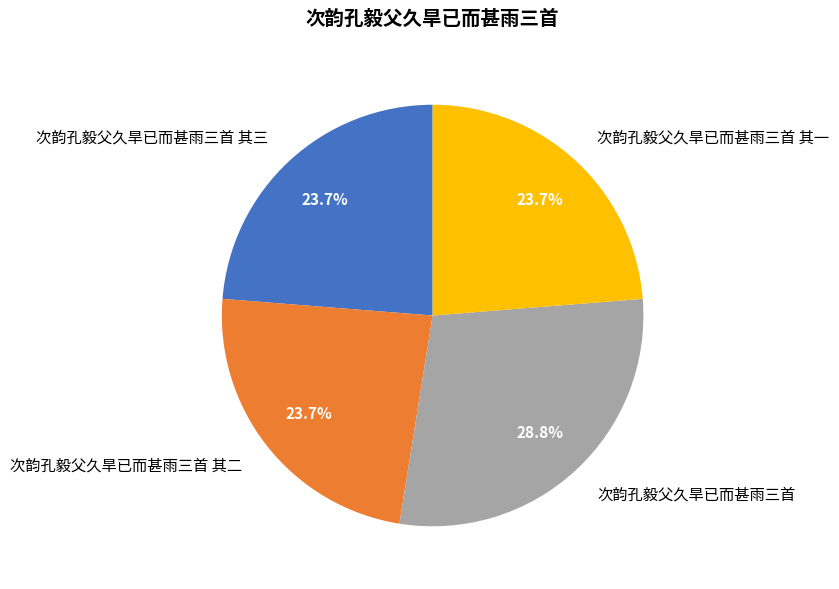

What is the largest slice in the pie chart?

次韵孔毅父久旱已而甚雨三首